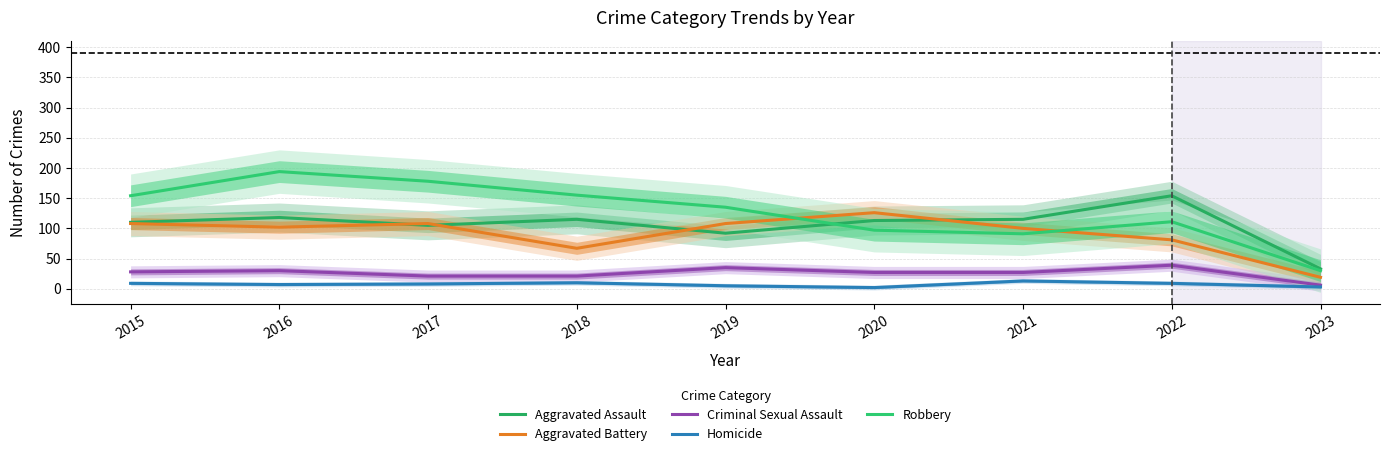

True or false: Robbery has more than 0 points higher than both neighbors.

True